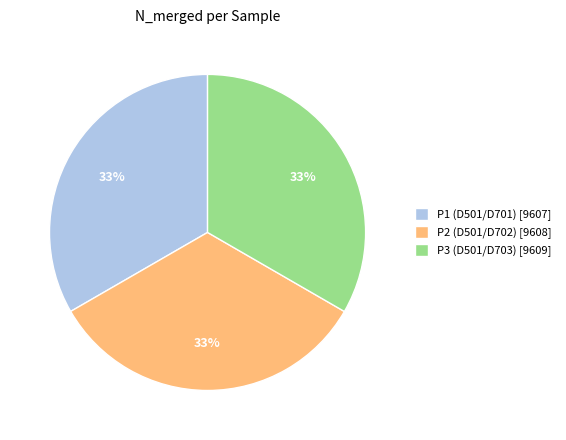

Do P2 (D501/D702) [9608] and P3 (D501/D703) [9609] together represent more than half of the pie?

Yes